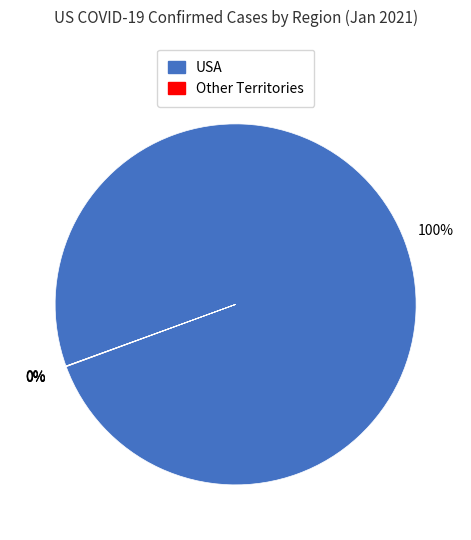

Is it true that Maryland is 10% of the pie?

False